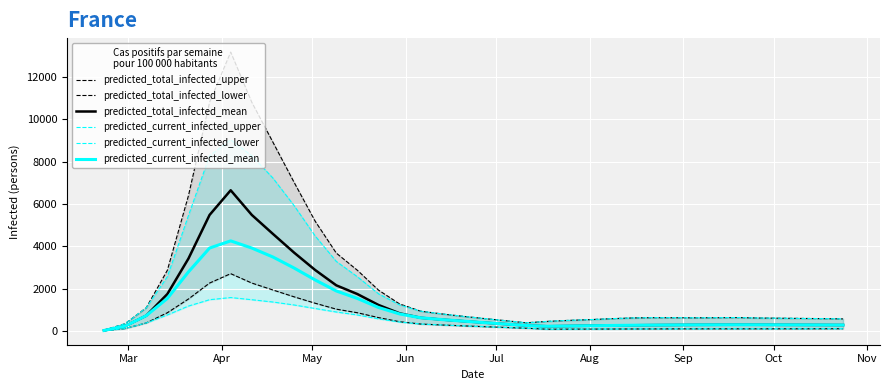

At how many categories does at least one series exceed 356?

34